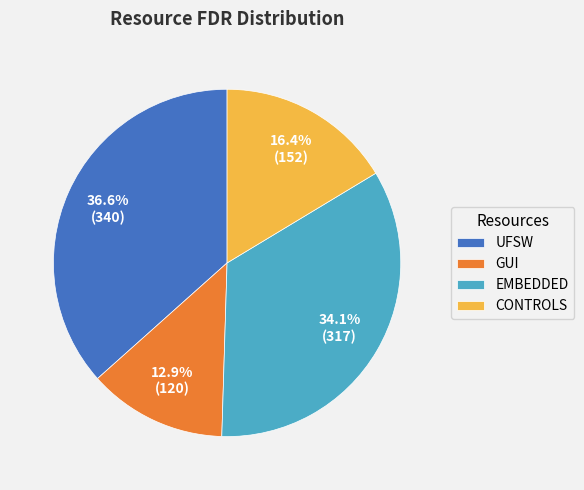

Does any single category account for the majority?

No